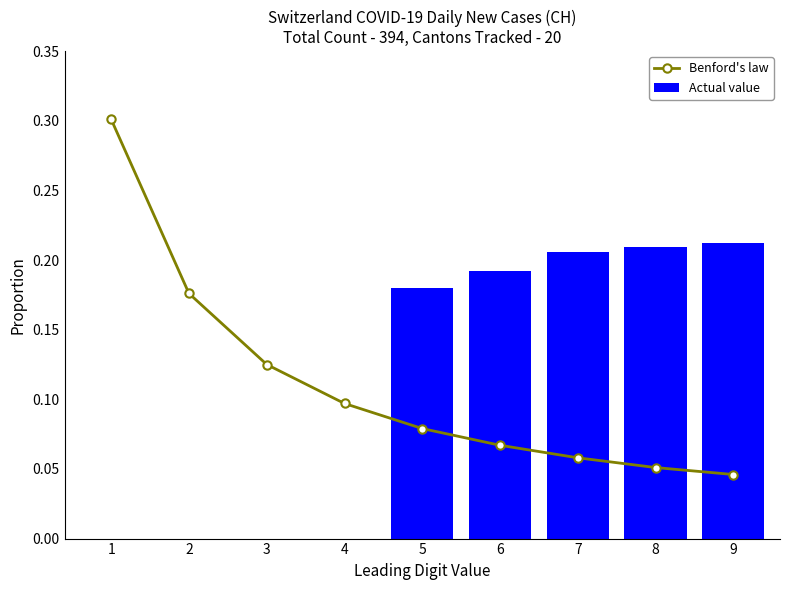

Reading right to left, transcribe all the data shown in this chart.

Benford's law: 9=0.0	8=0.1	7=0.1	6=0.1	5=0.1	4=0.1	3=0.1	2=0.2	1=0.3
Actual value: 9=0.2	8=0.2	7=0.2	6=0.2	5=0.2	4=0.0	3=0.0	2=0.0	1=0.0